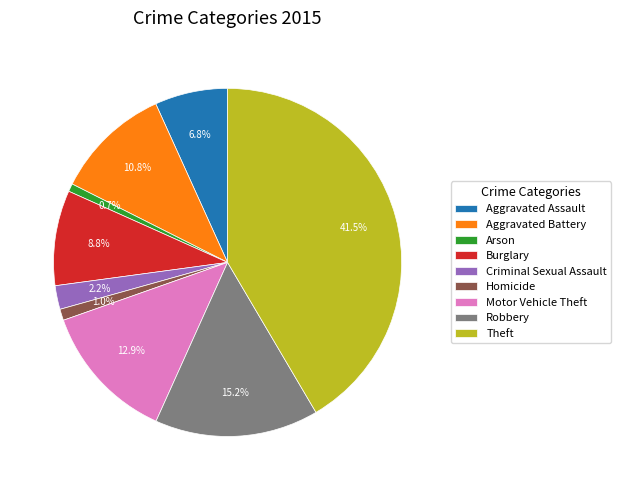

Is it true that Criminal Sexual Assault is 2% of the pie?

True